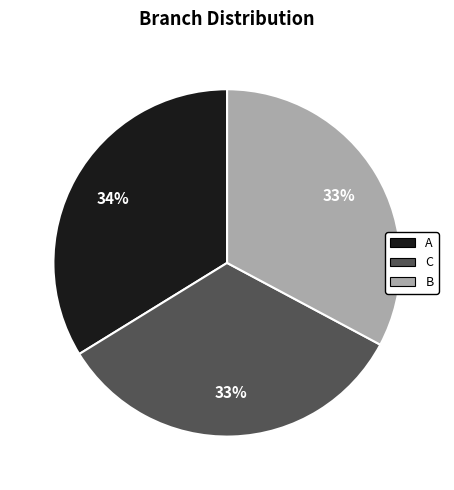

Which has a higher value, A or B?

A